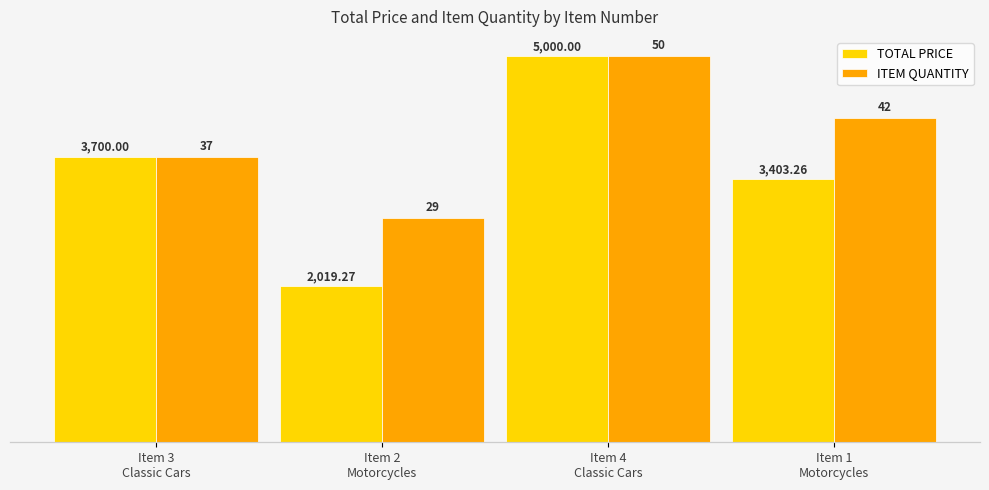

What is the sum of all ITEM QUANTITY values?

158.0